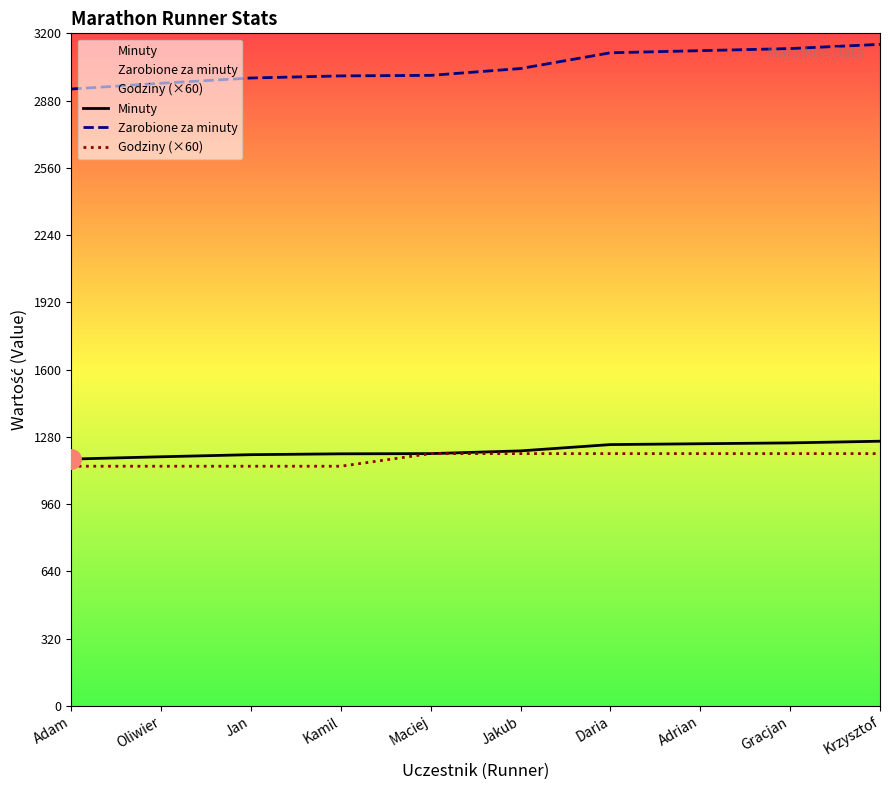

True or false: Godziny (×60) and Zarobione za minuty intersect in this chart.

False